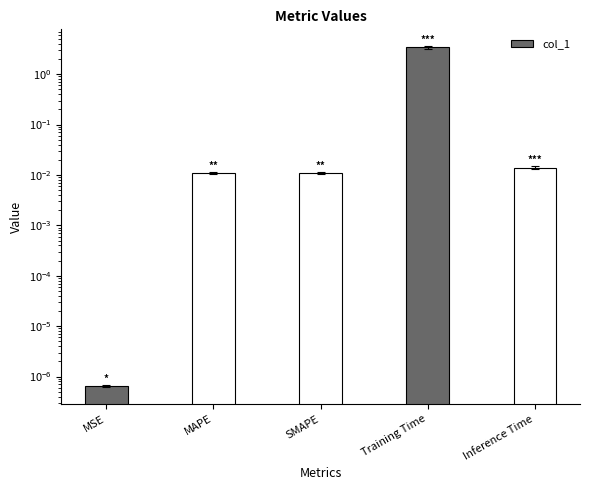

What is the label of the 5th bar from the right?

MSE